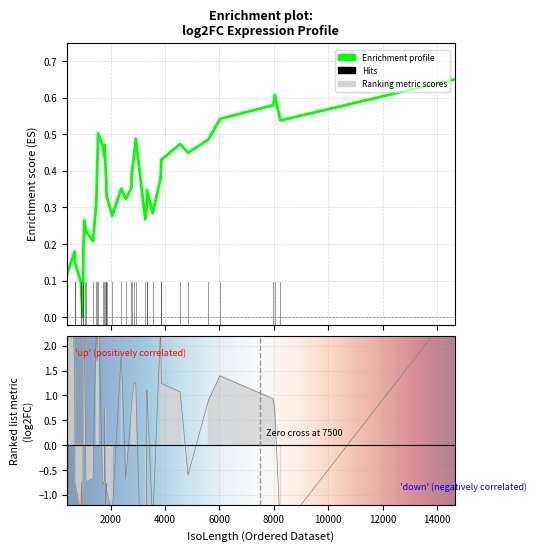

True or false: log2FC has a value of 1.7 at 2.

True